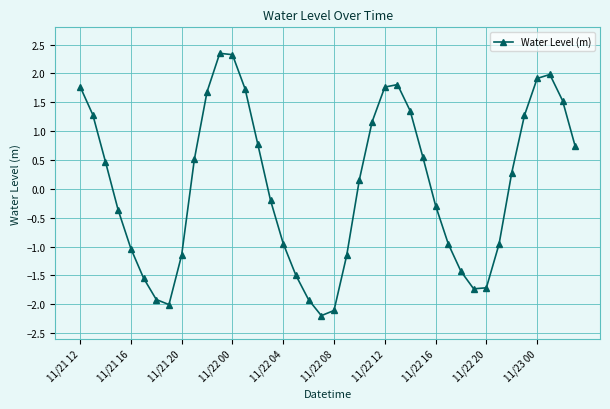

What is the average value?

0.1